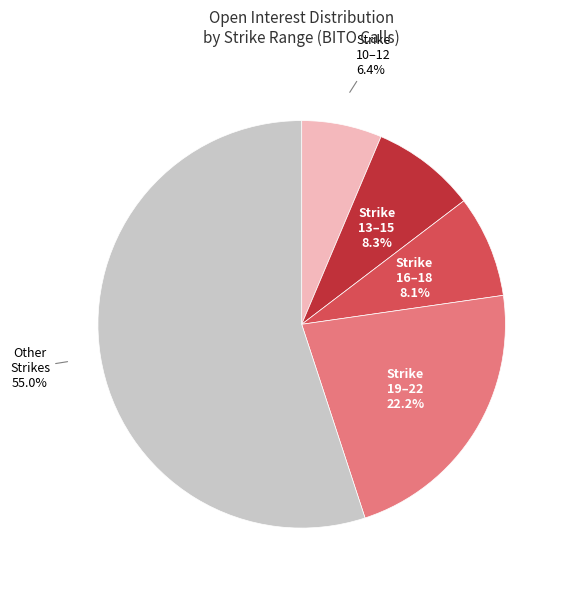

How many segments does this pie chart have?

5